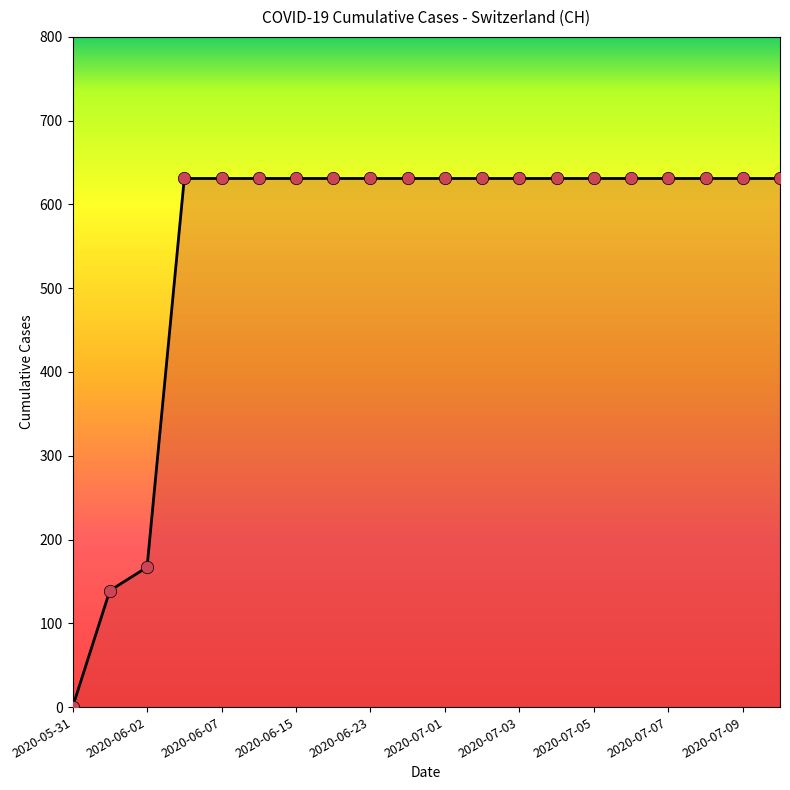

What is the greatest value displayed?

631